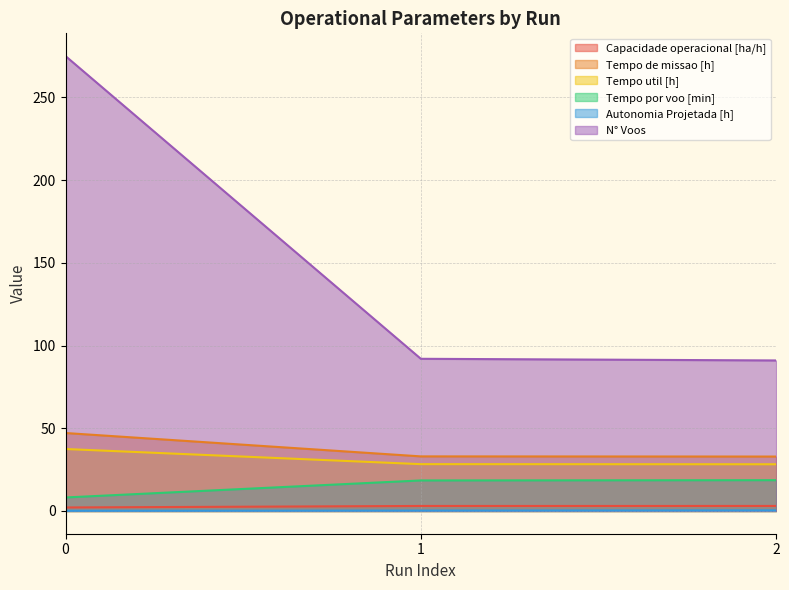

How many lines are shown in the chart?

6